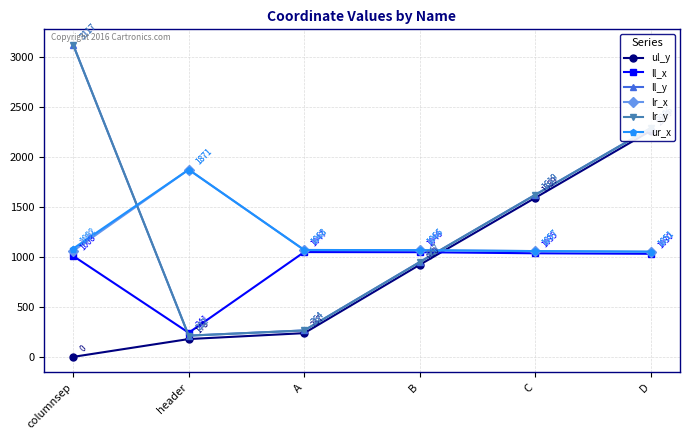

Between header and D, which series saw the biggest shift?

ul_y